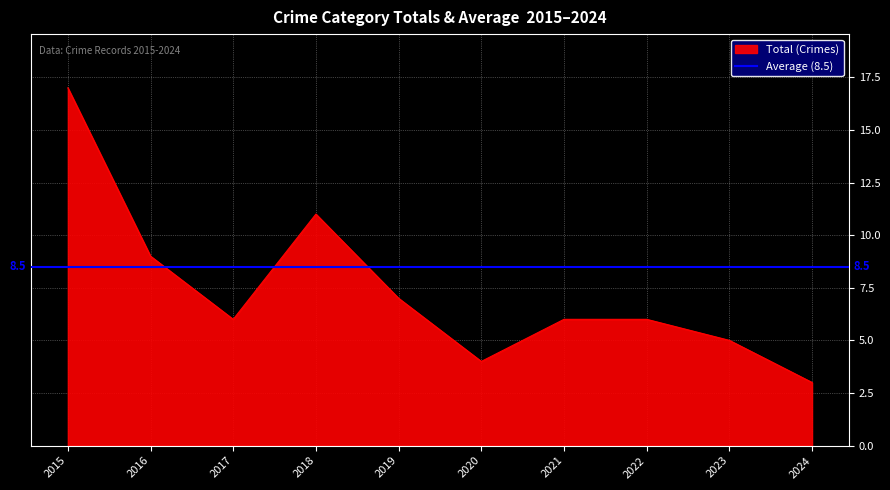

Does the chart display data point markers on the line(s)?

No